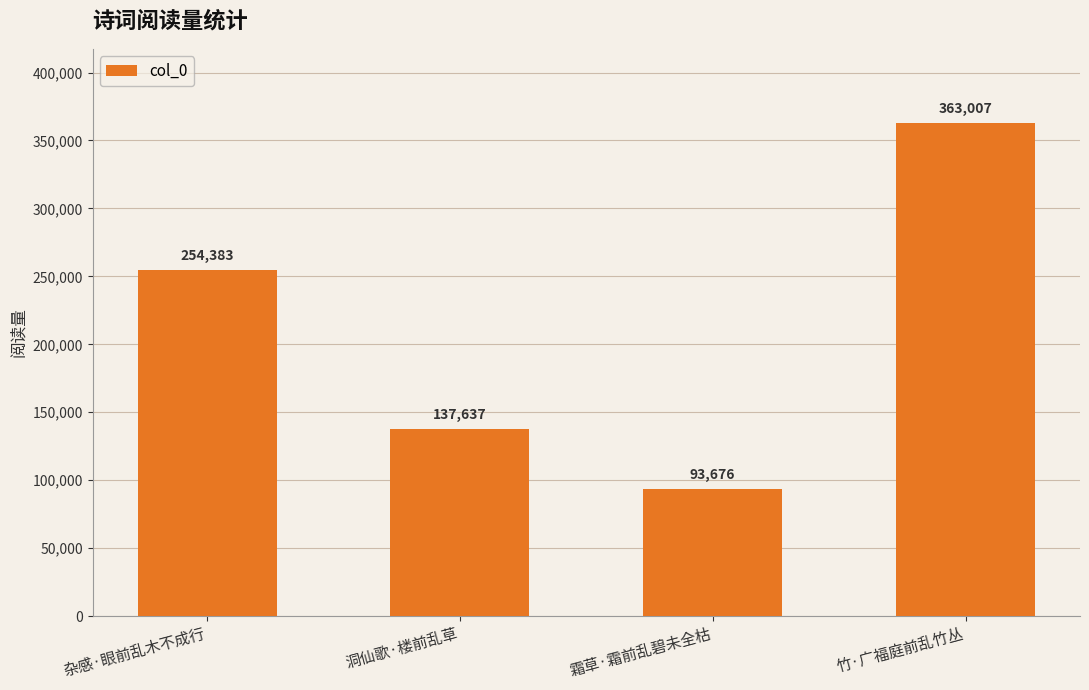

What is the greatest value displayed?

363007